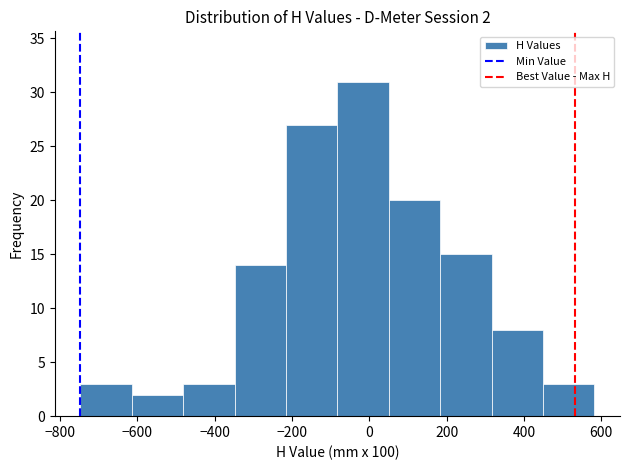

Which range on the x-axis has the tallest bar?

-80 to 60